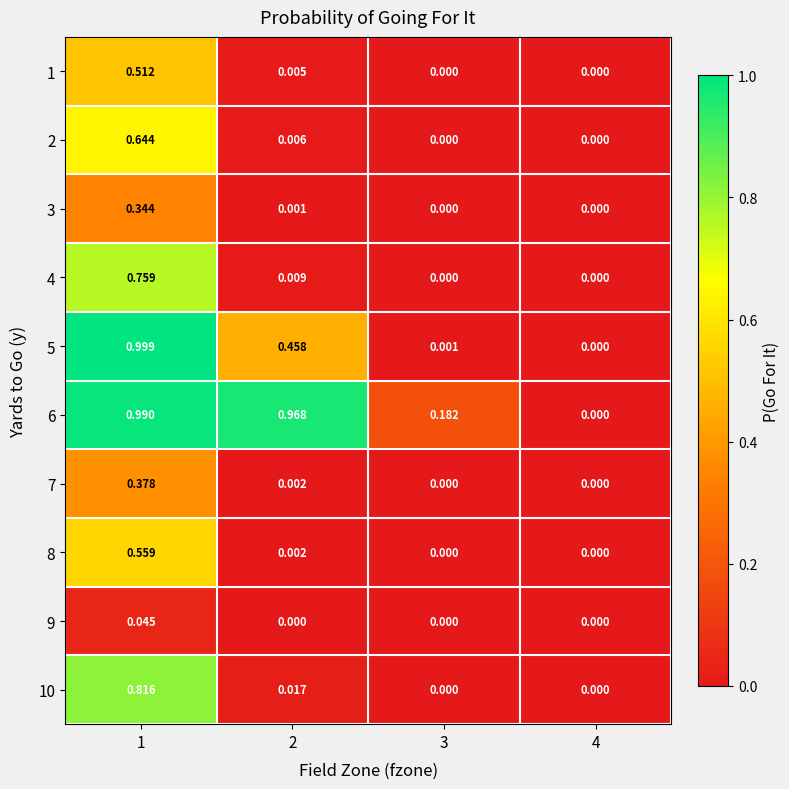

Which series has the largest total across all categories?

6